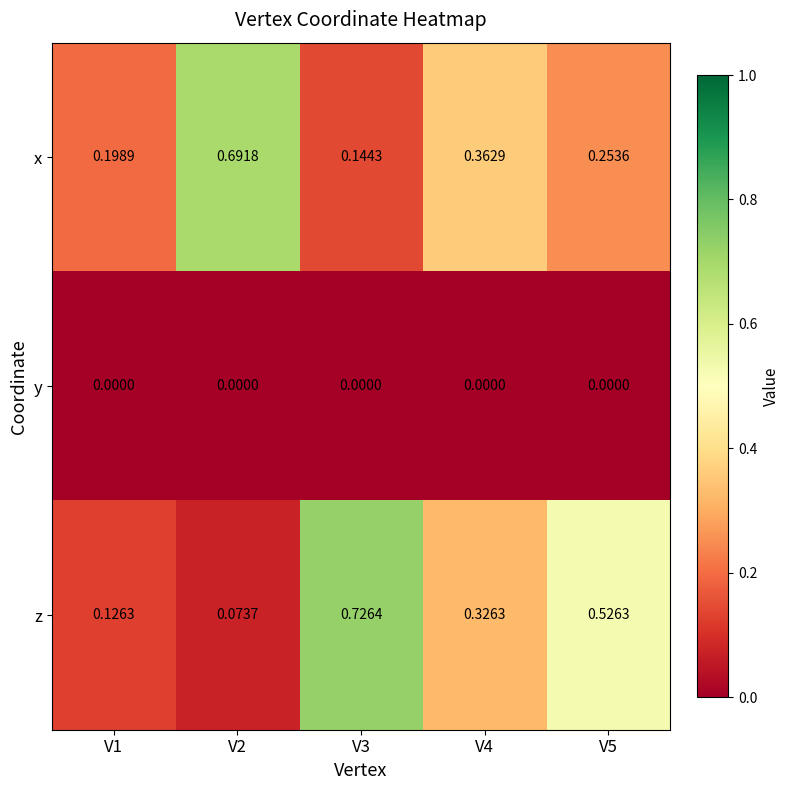

Which series changed the most between V2 and V3?

z